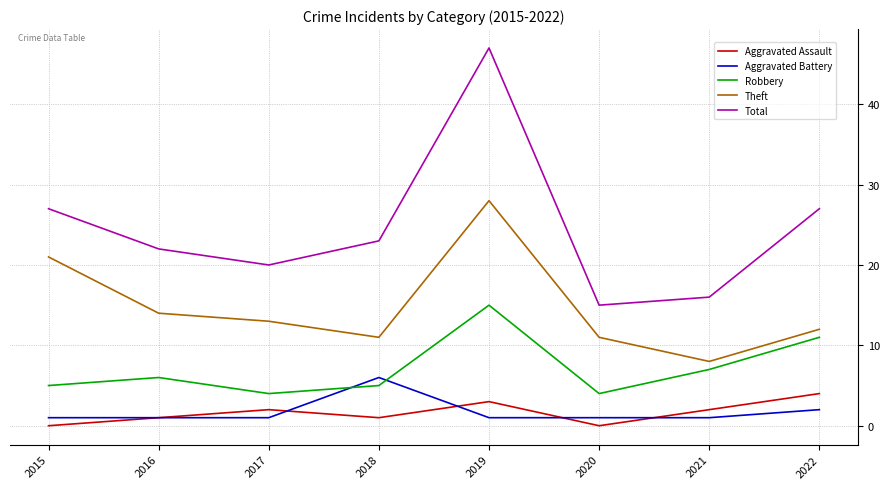

What is the difference between the maximum and minimum values in the Aggravated Assault series?

4